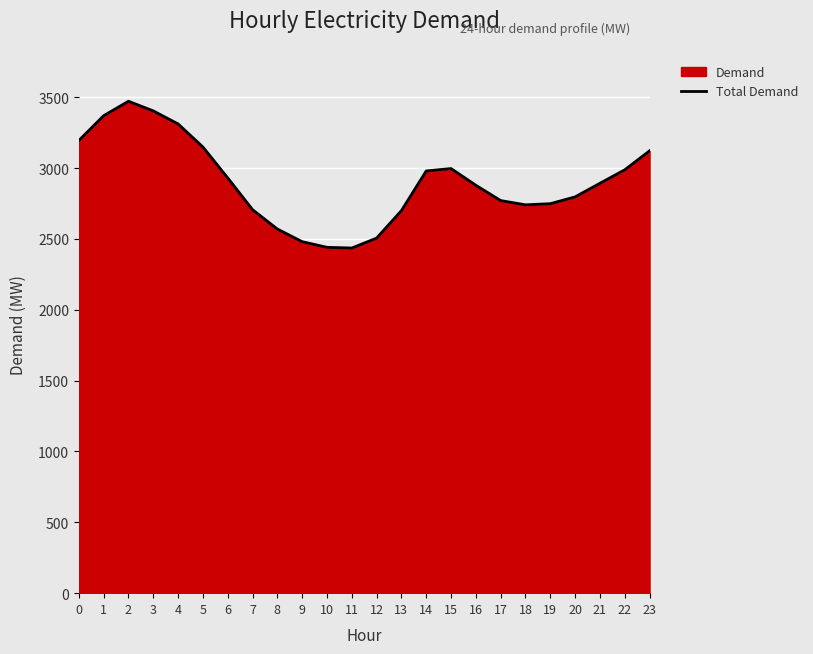

What is the minimum value shown in the chart?

2436